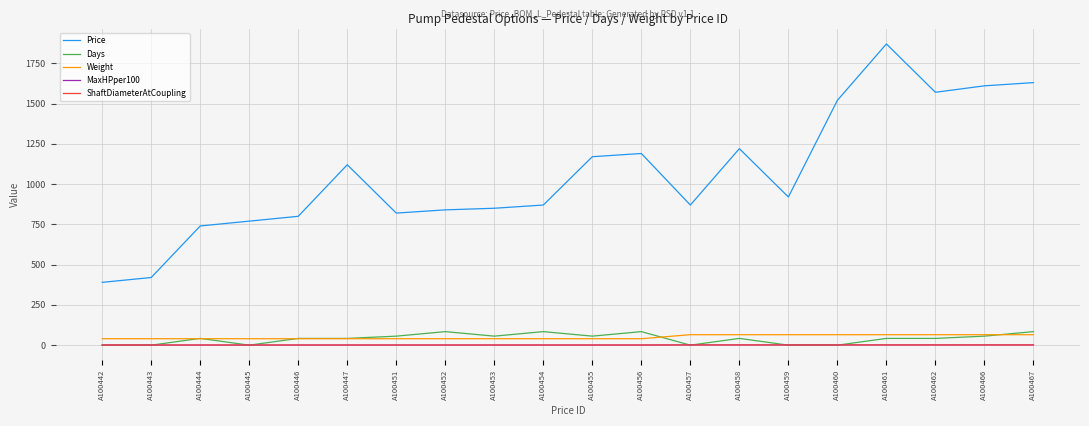

The value of Weight at A100462 is 65.0. True or false?

True